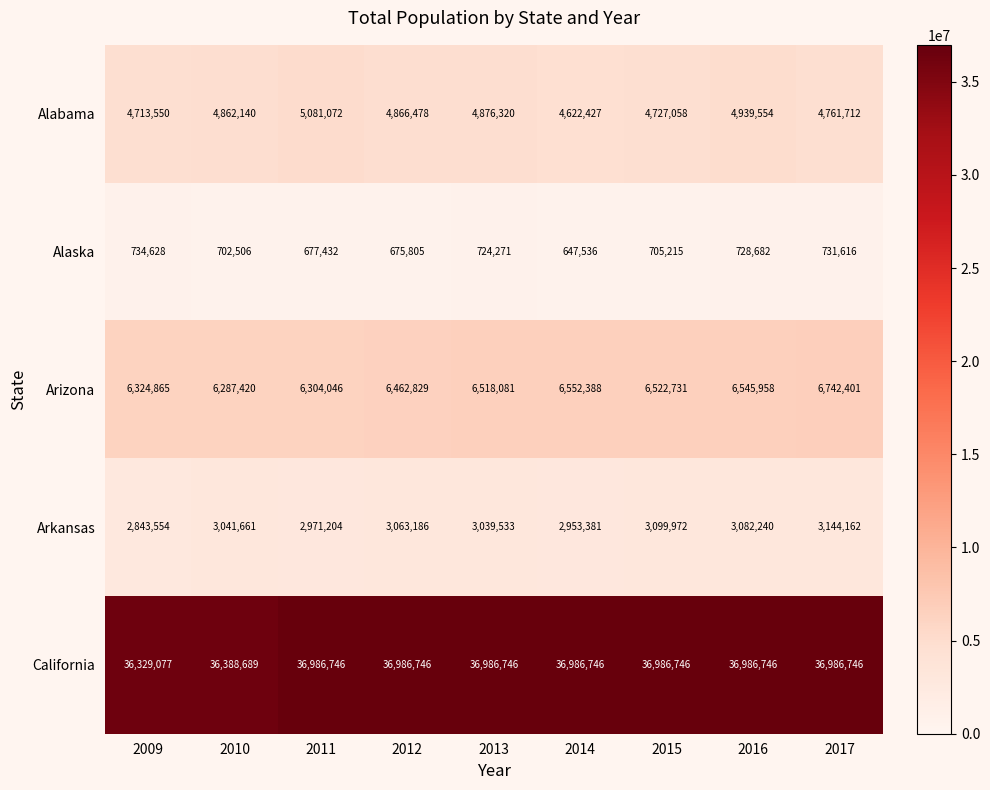

Which series has the largest total across all categories?

California